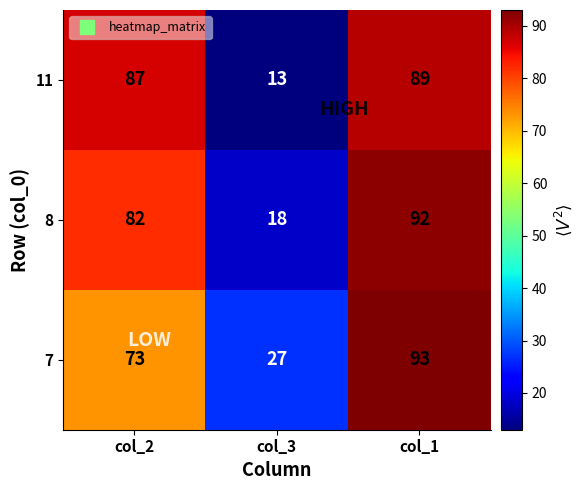

At how many categories does at least one series exceed 48?

2